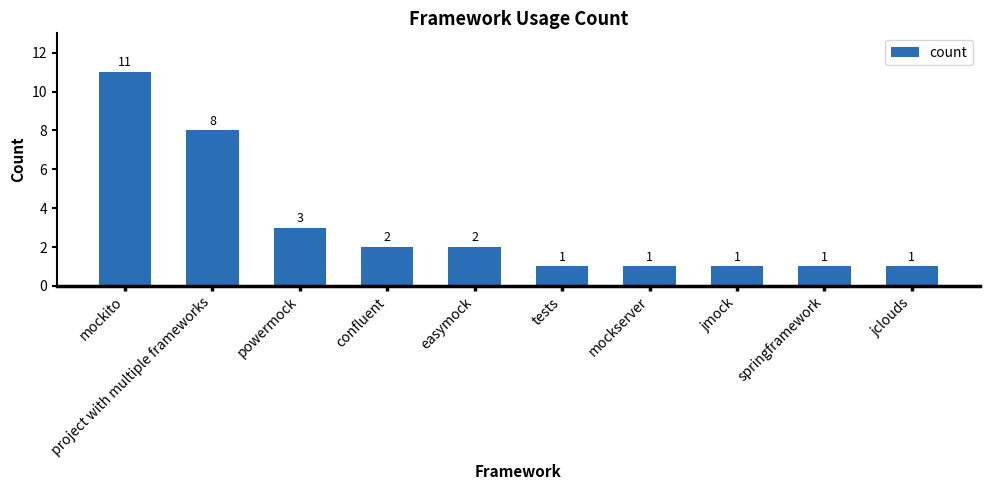

Approximately how many times larger is the value at jclouds compared to easymock?

0.5